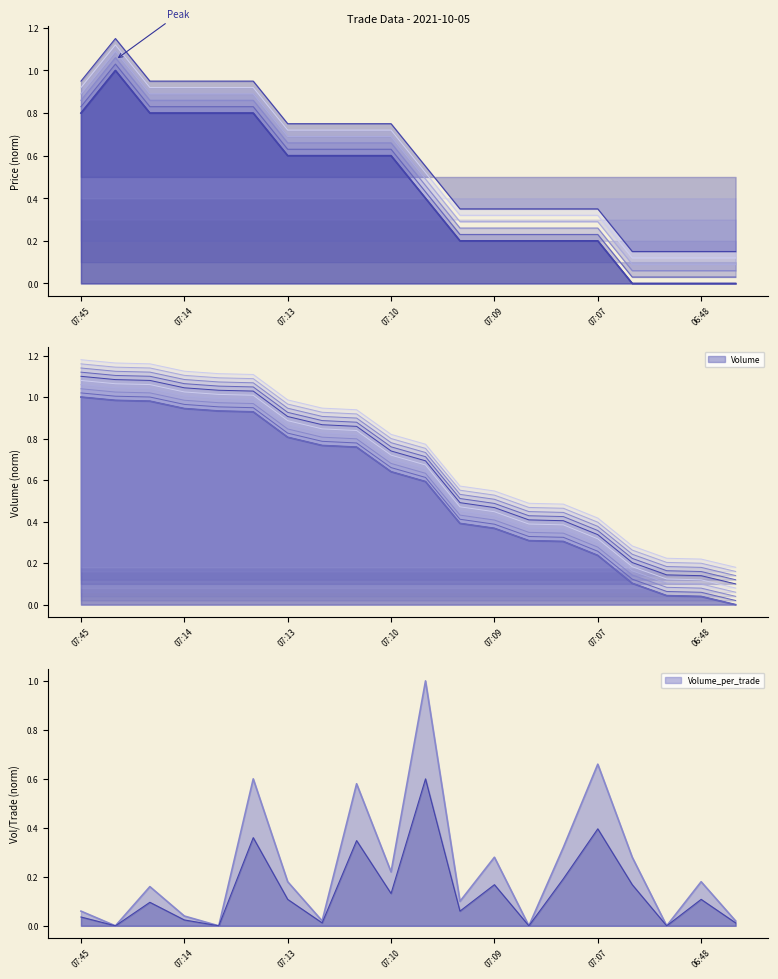

The chart shows a value of 0.7 at 06:48. True or false?

False